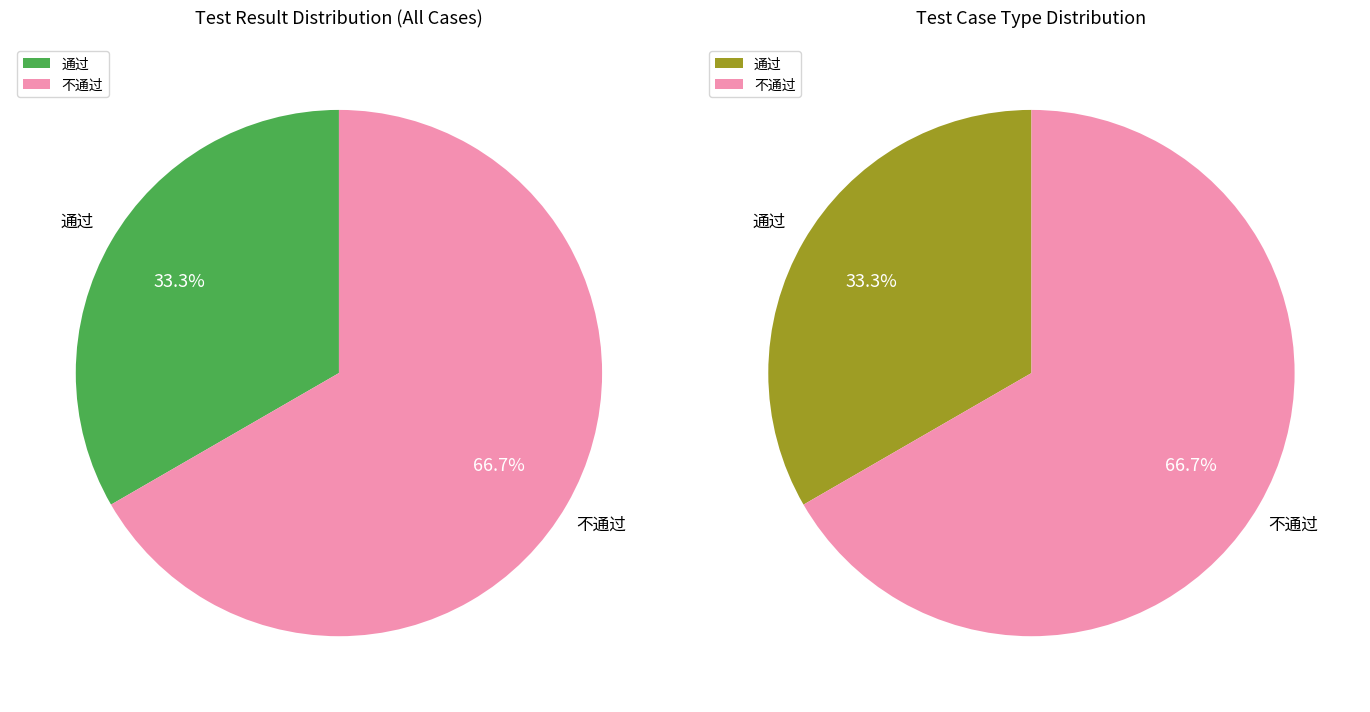

To the nearest percent, what is the average slice percentage?

50%